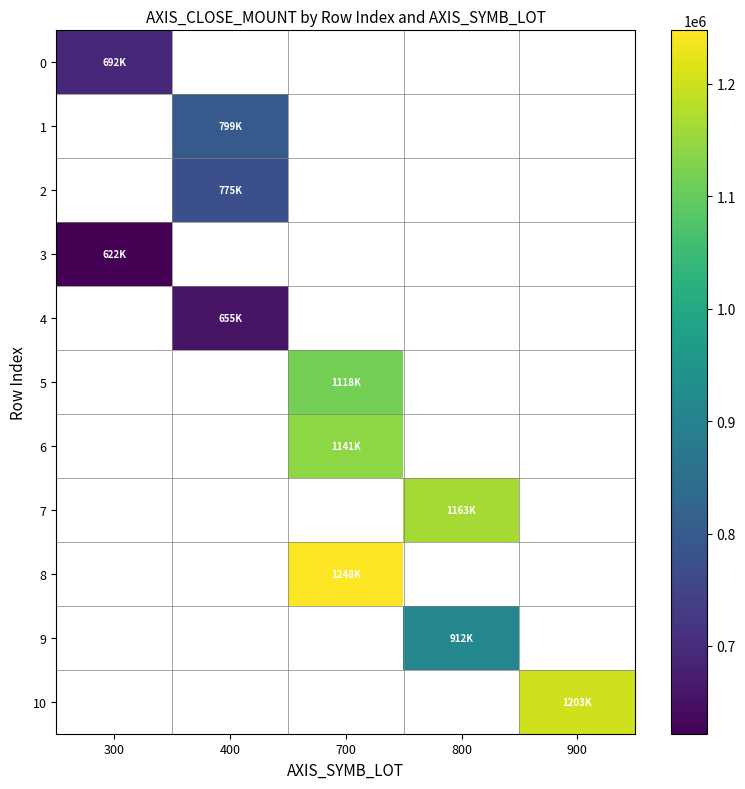

At which label does 3 reach its minimum?

300